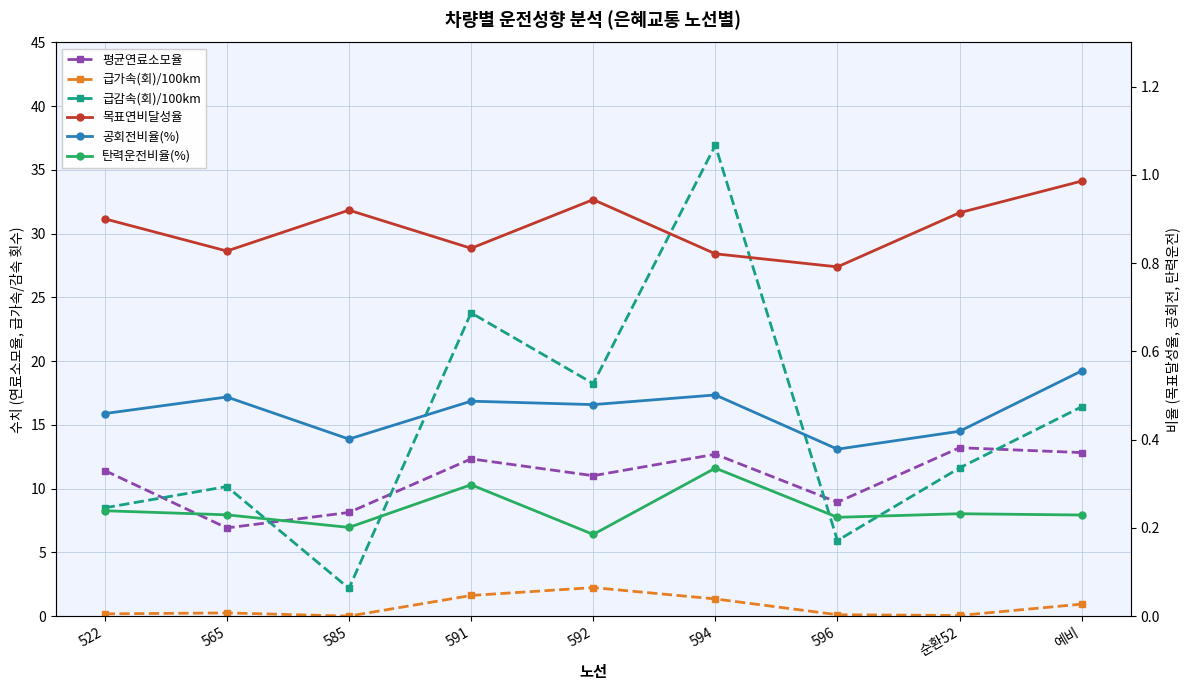

What is the spread (max minus min) of values at 예비?

16.2